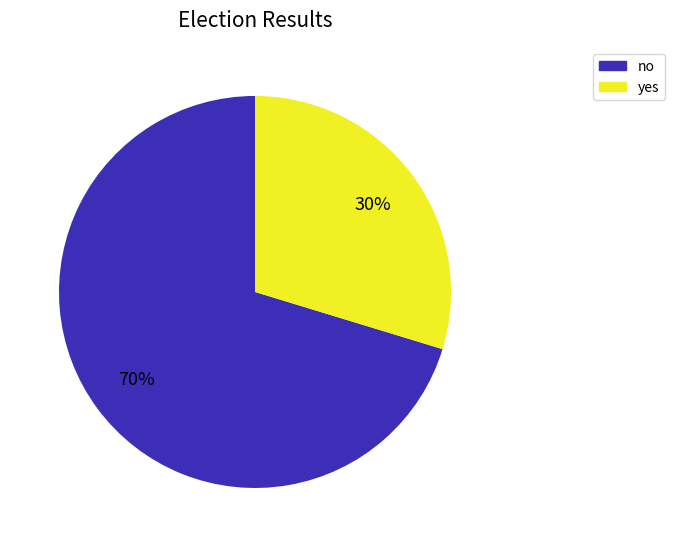

Is the sum of yes and no greater than half?

Yes